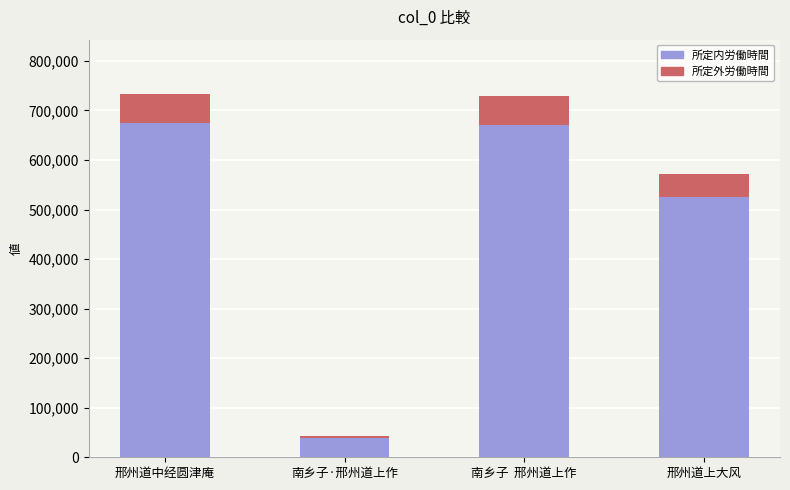

At which label is 所定内労働時間 closest to 356824?

邢州道上大风